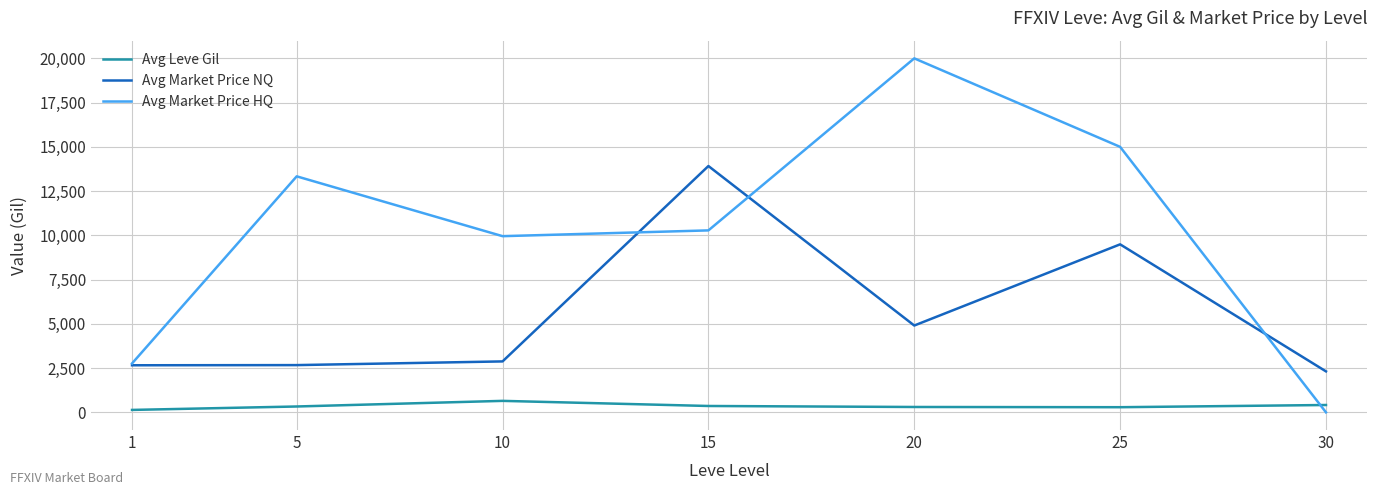

What is the difference between the Avg Leve Gil values at 30 and 25?

124.5